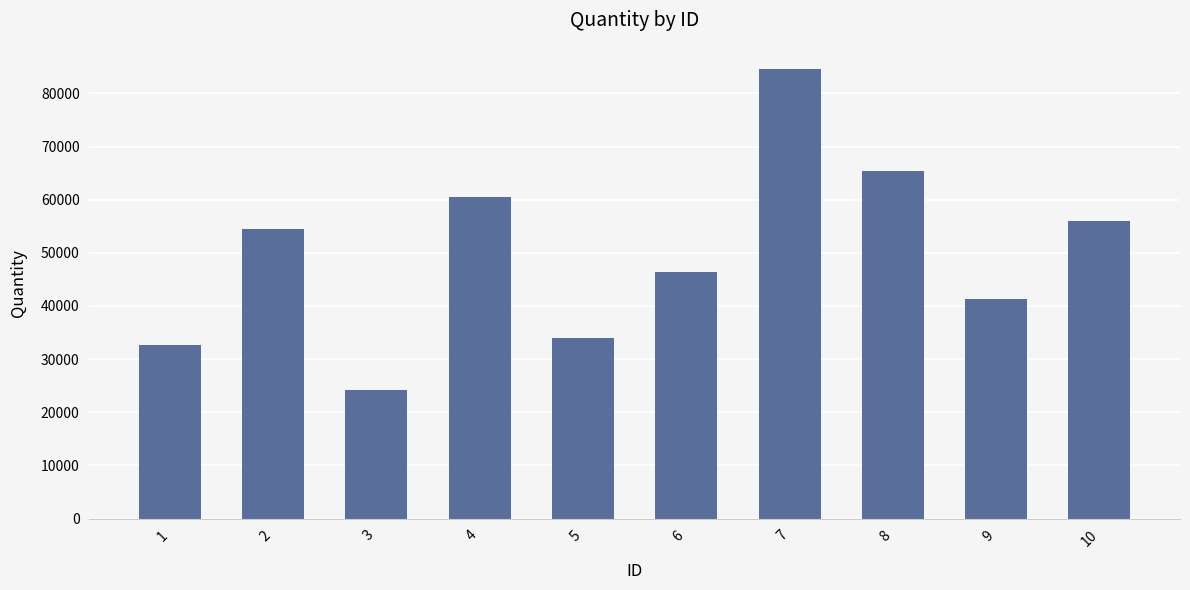

What is the maximum value shown in the chart?

84545